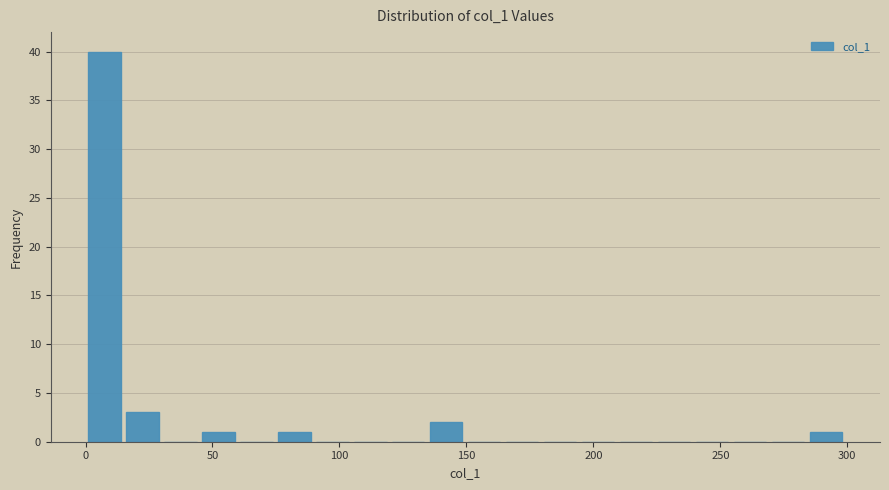

Around what value on the x-axis is the tallest bar? Give the approximate position of its centre, as read against the axis.

5